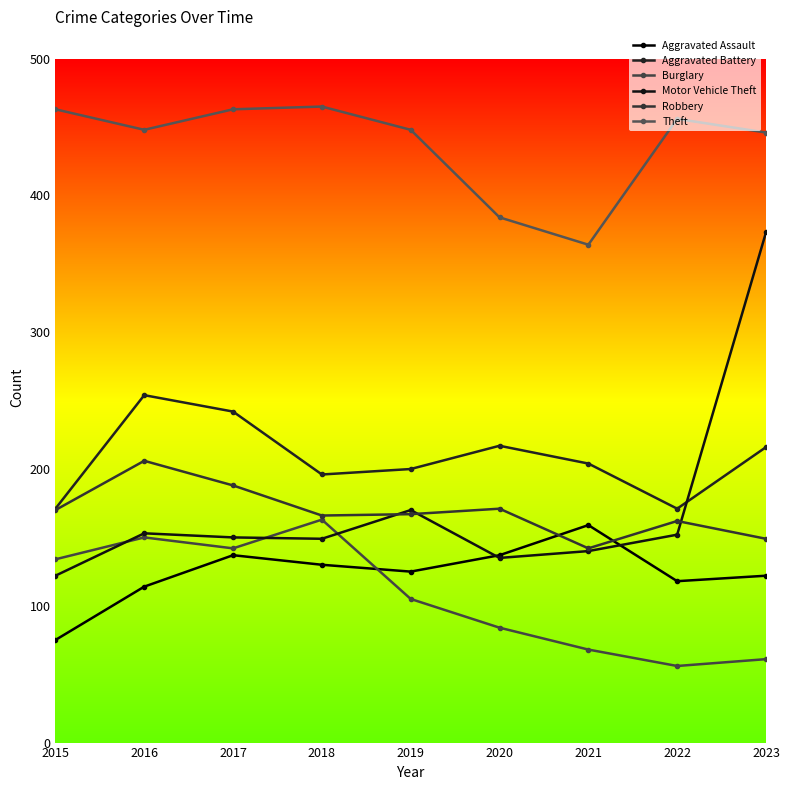

What is the difference between the second highest and second lowest values in the Aggravated Battery series?

71